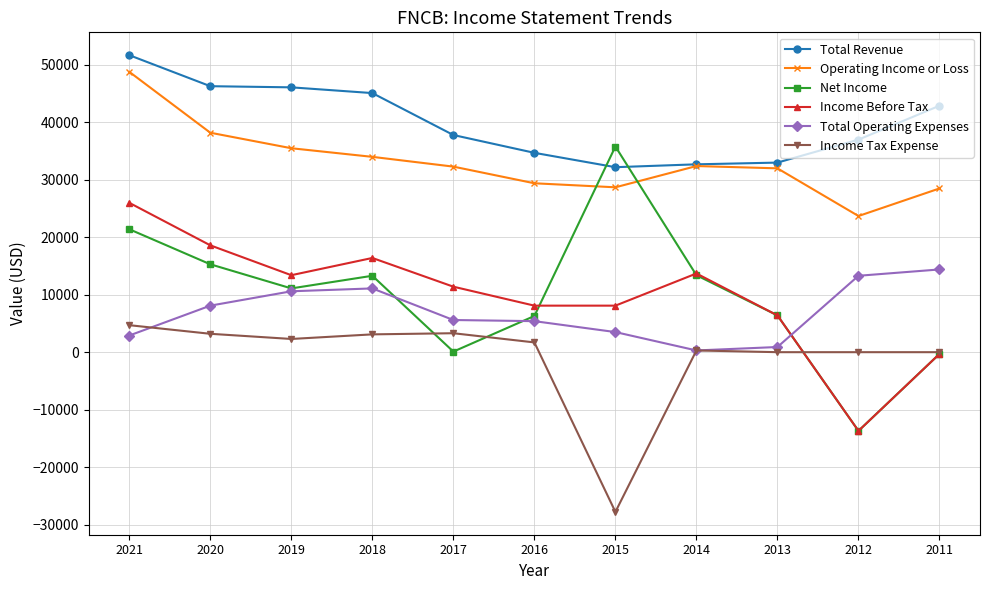

Which series ends up on top after the final intersection of Net Income and Total Revenue?

Total Revenue